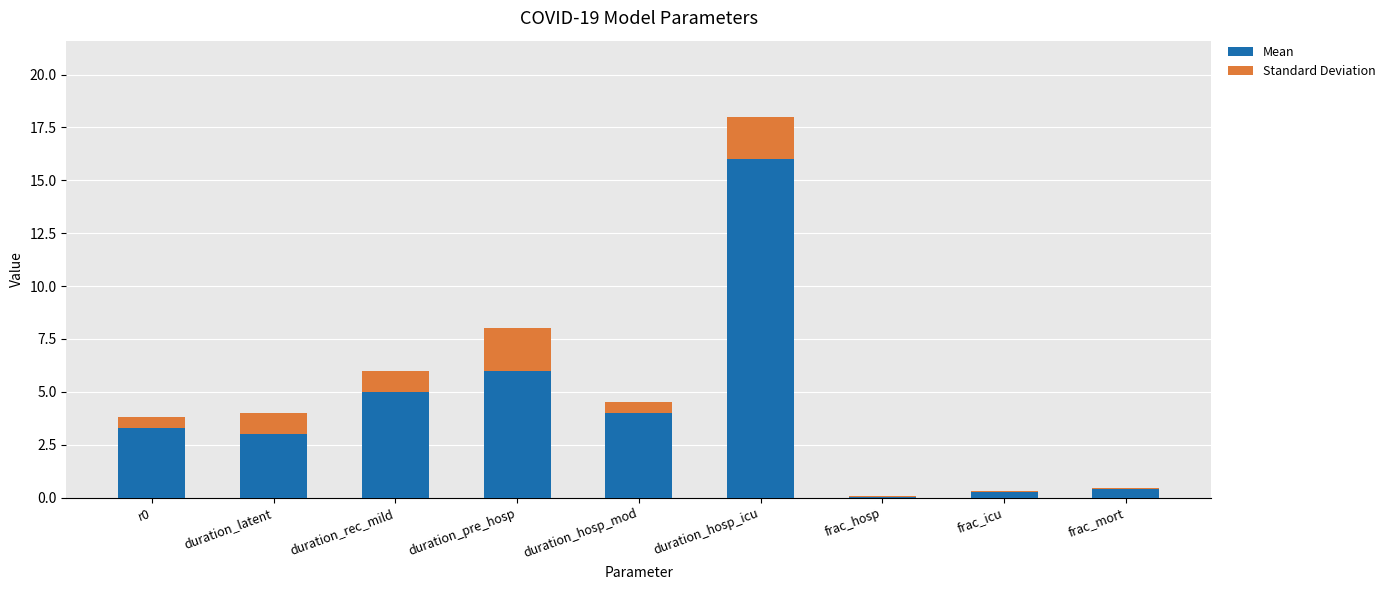

What is the total value across all series at duration_rec_mild?

6.0